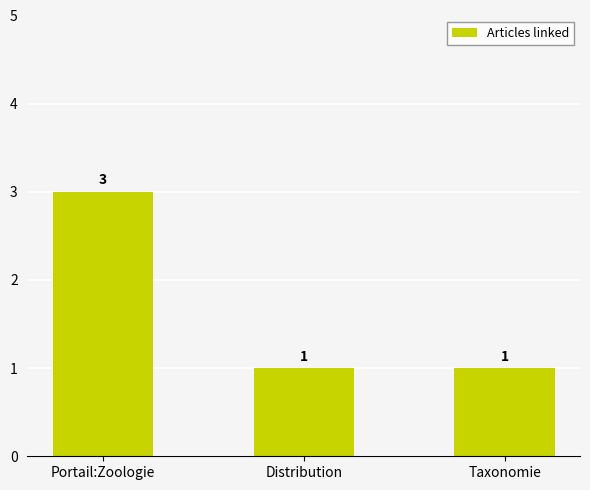

What is the difference between the values at Portail:Zoologie and Distribution?

2